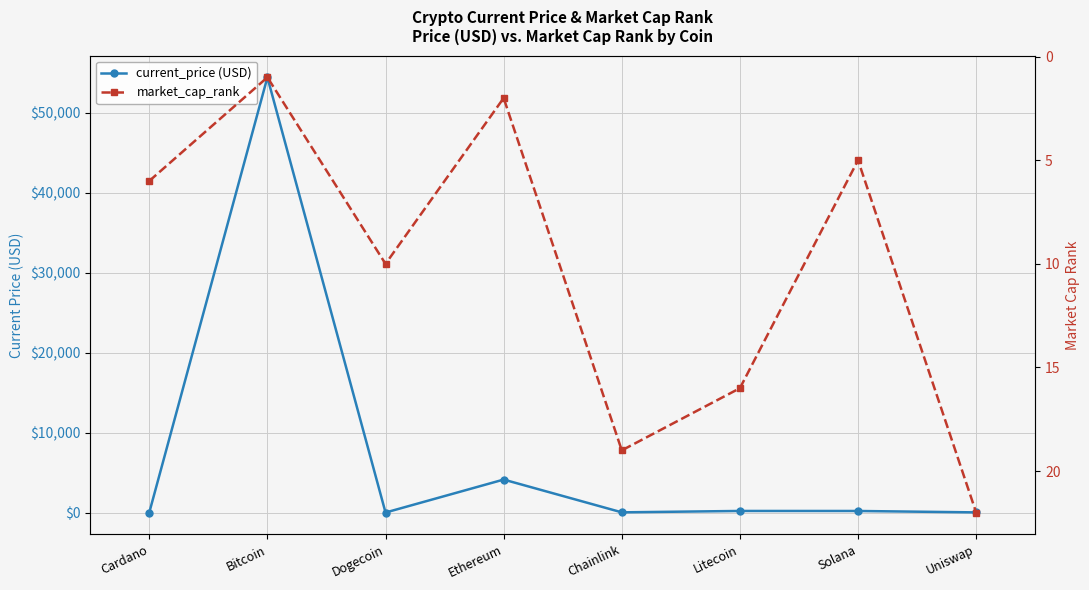

How many categories are shown in the chart?

8